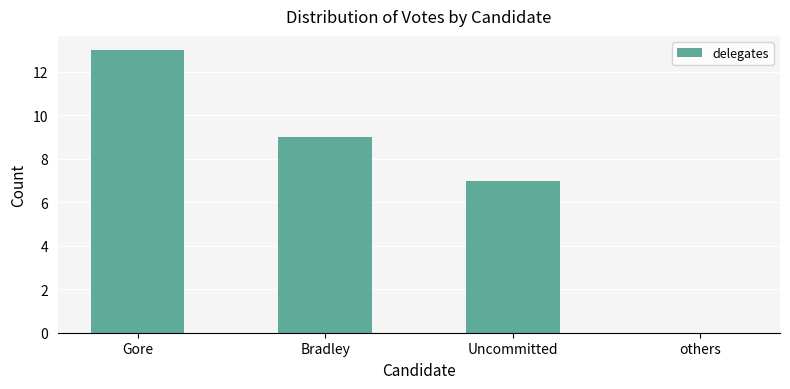

At which label is the value closest to 6?

Uncommitted